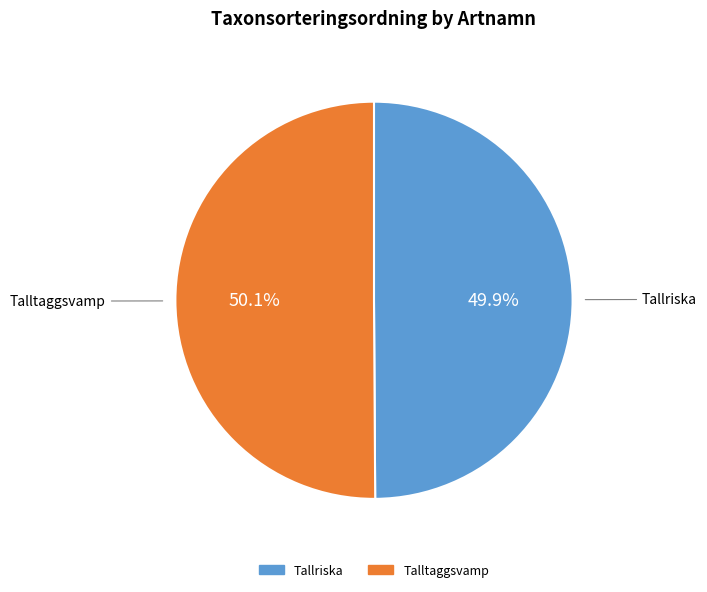

Does any single category account for the majority?

Yes